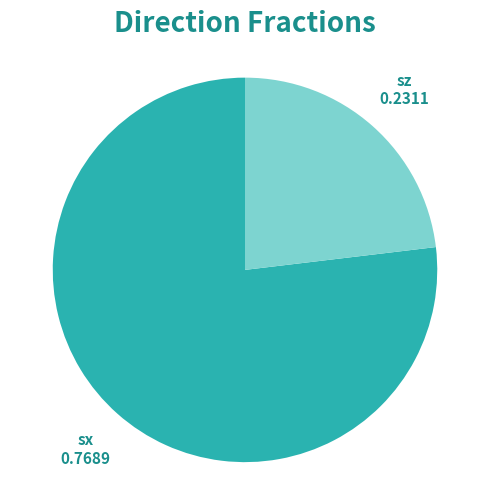

Does any single category account for the majority?

Yes